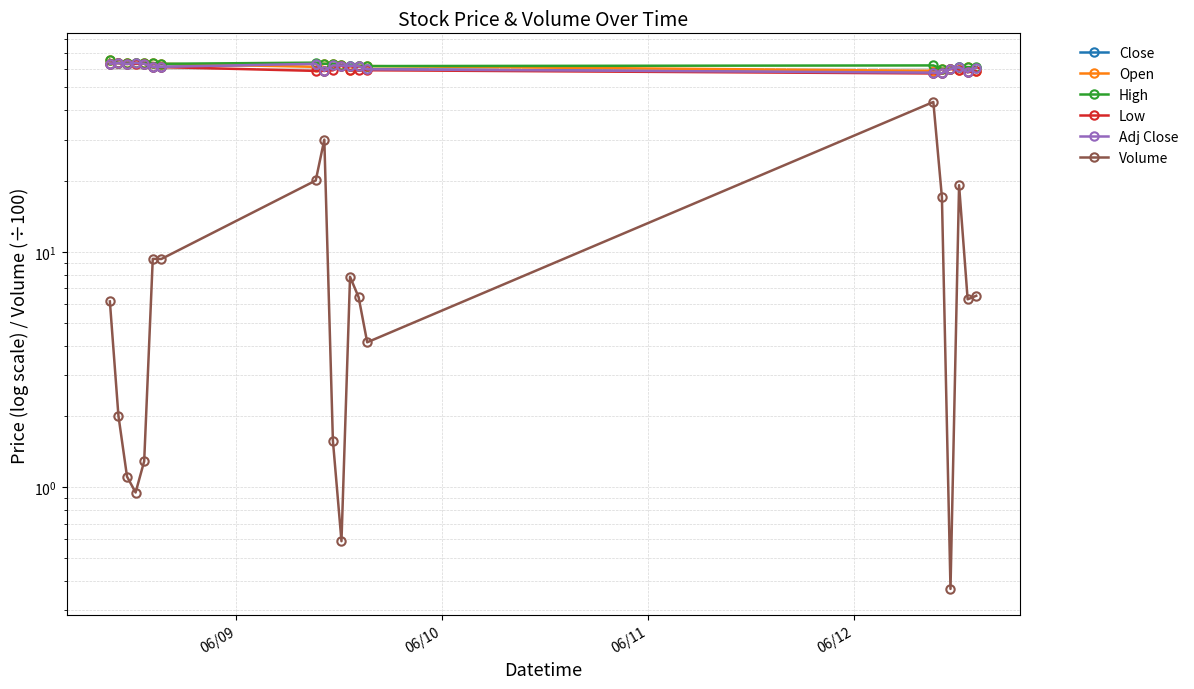

What are all the series names shown in the legend?

Close, Open, High, Low, Adj Close, Volume